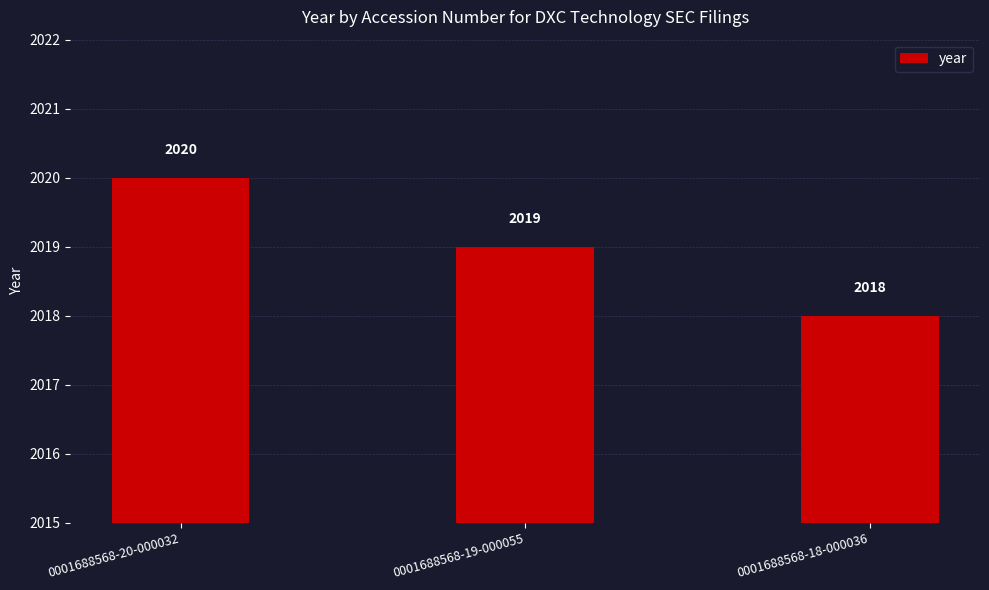

At which label does the data first exceed 2019?

0001688568-20-000032